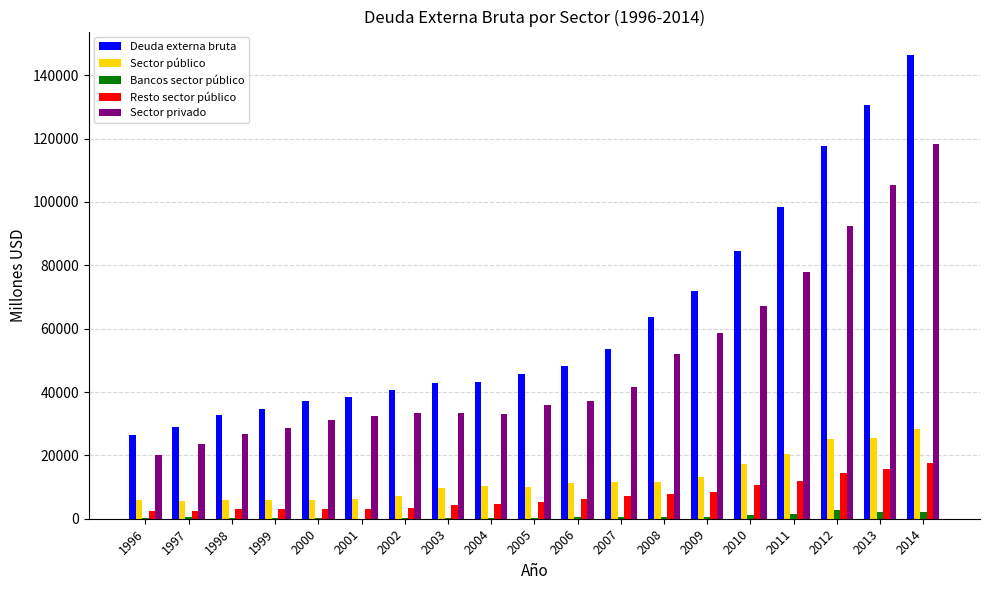

Count the number of data series in this chart.

5